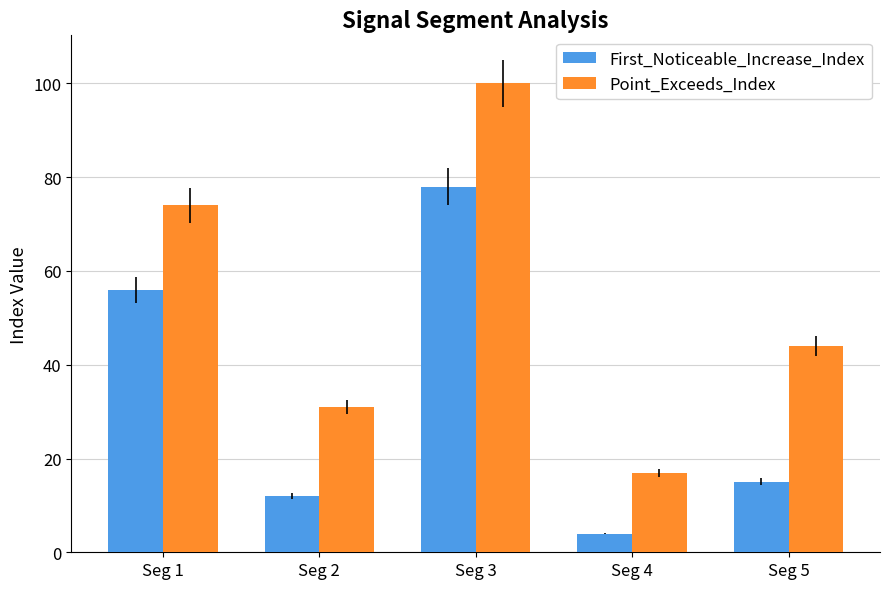

List the labels in order of Point_Exceeds_Index value, smallest first.

Seg 4, Seg 2, Seg 5, Seg 1, Seg 3